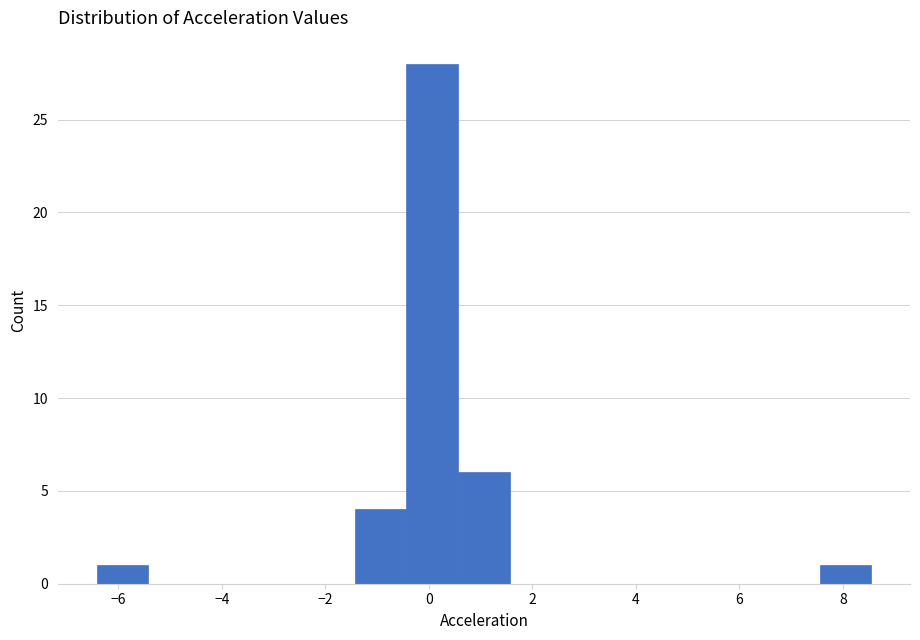

Which range on the x-axis has the tallest bar?

-0.4 to 0.6